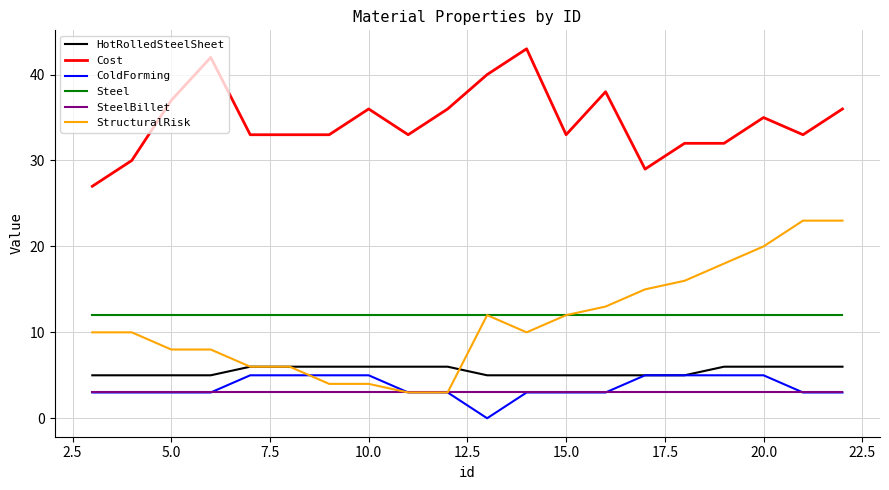

After their last crossing, which series has the higher values: StructuralRisk or HotRolledSteelSheet?

StructuralRisk